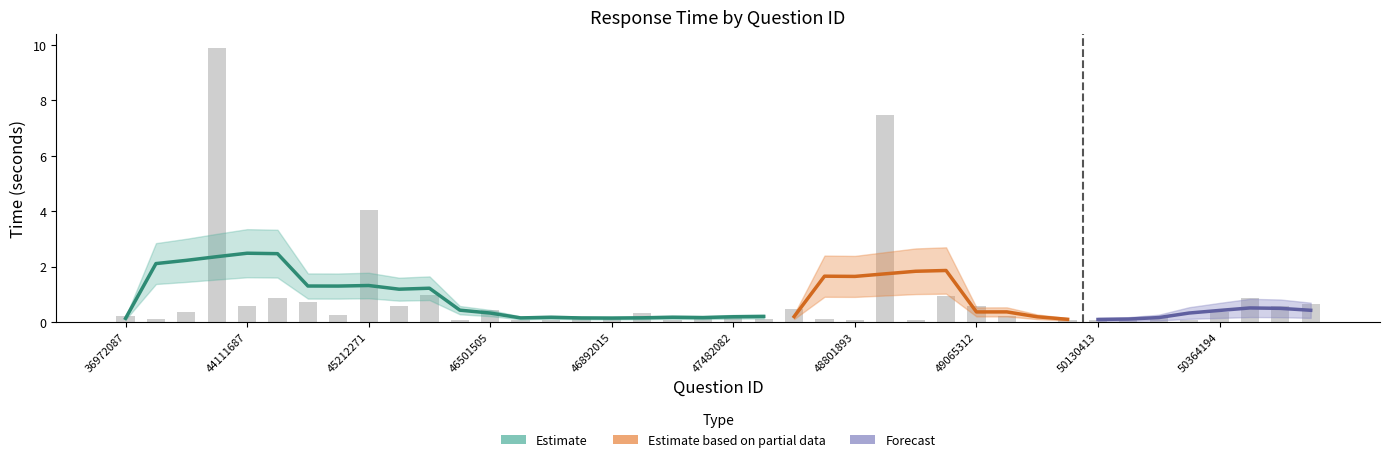

What is the sum of the values at 46911972 and 49703387?

0.3